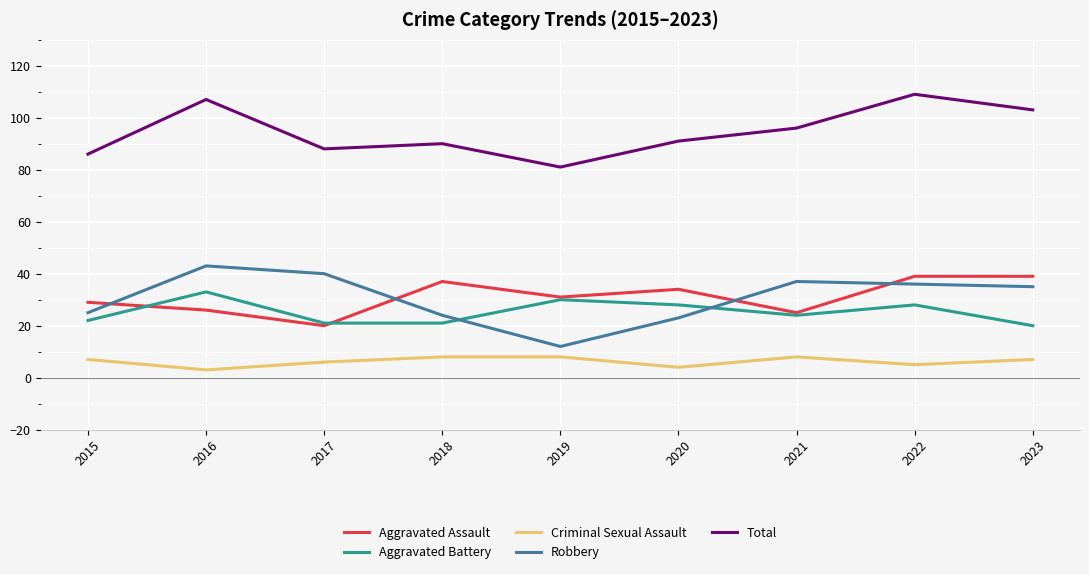

Which category has the highest value across all series?

2022